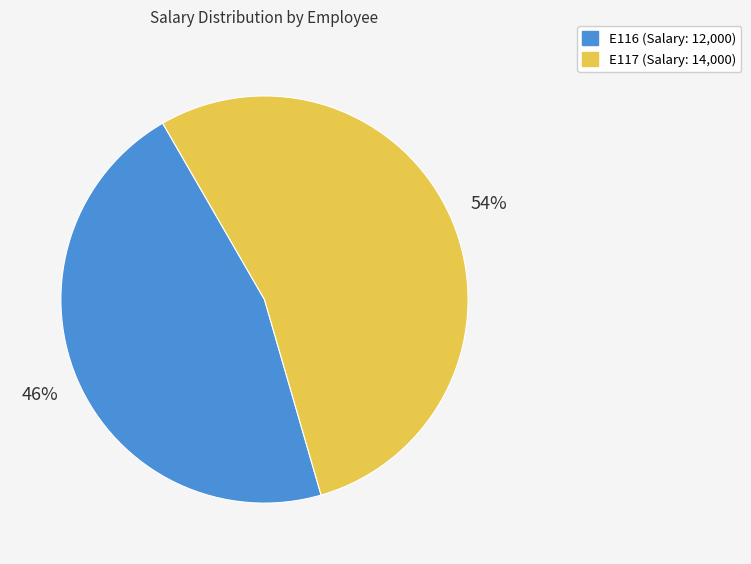

To the nearest percent, what is the difference between the E116 and E117 slice percentages?

8%